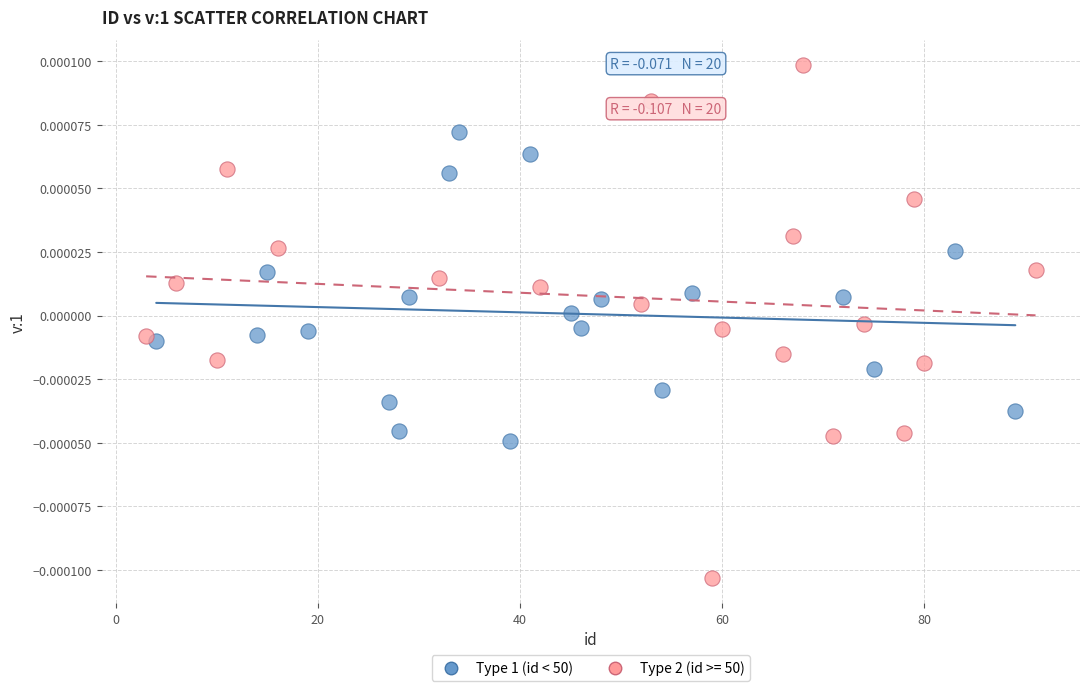

Which series contains the highest Y value?

Type 2 (id >= 50)